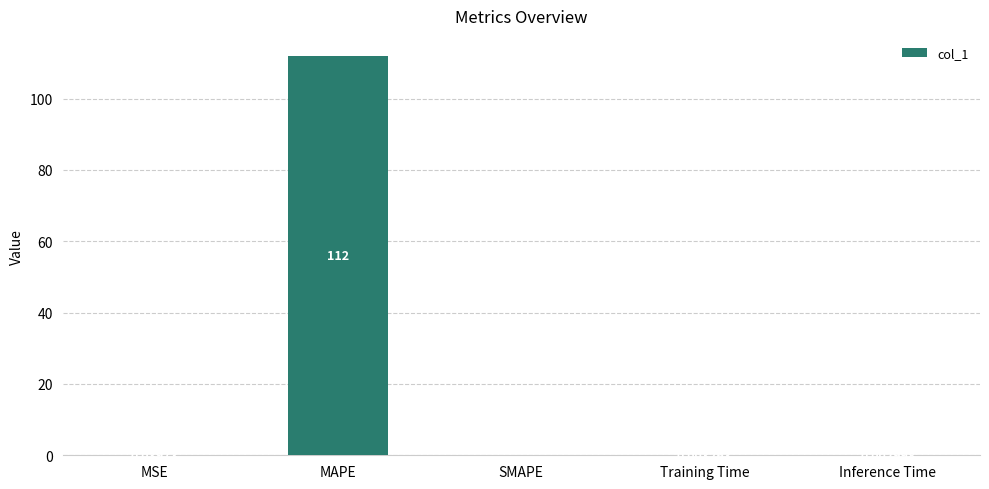

True or false: the data shows 0.0 at Inference Time.

True